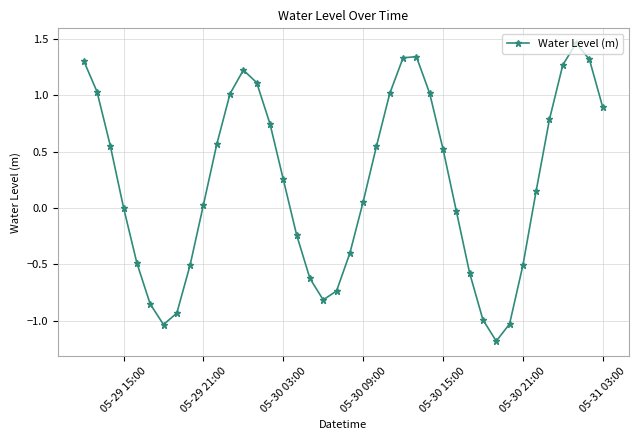

What is the sum of all values?

8.6